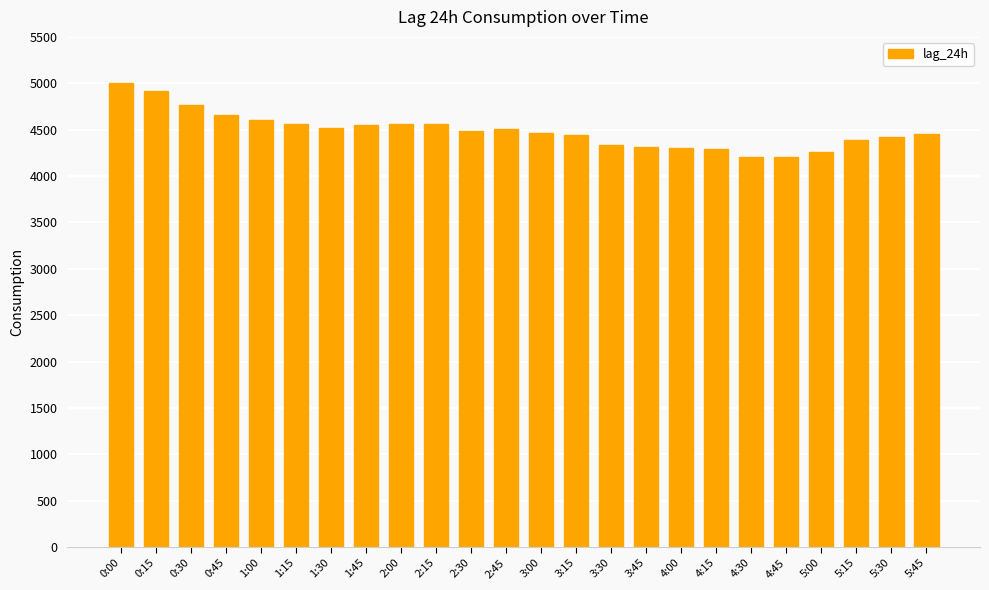

Which category has the highest value across all series?

0:00